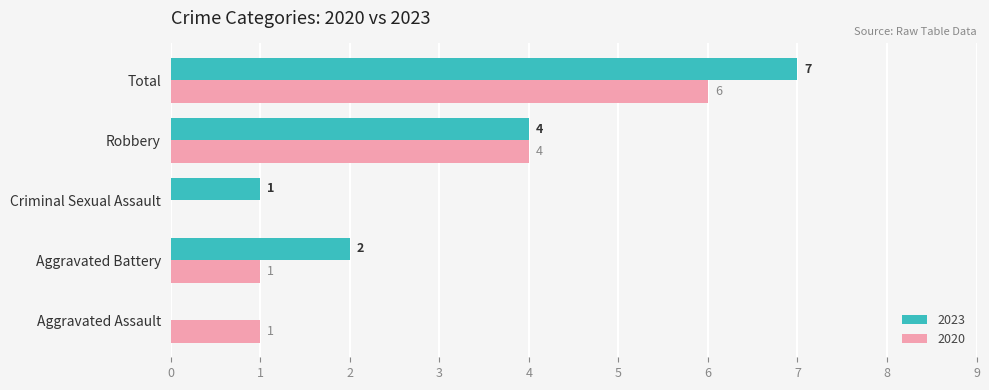

How many 2020 values are between 1 and 4?

3